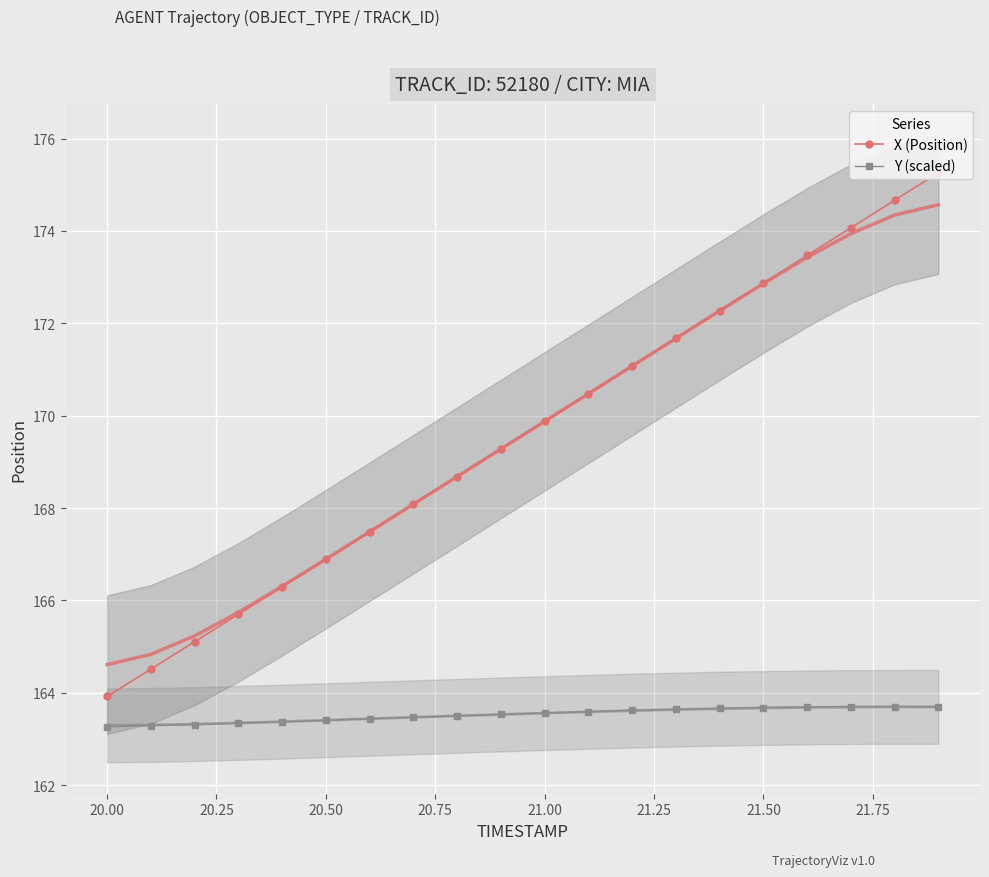

What is the maximum value for Y (scaled)?

163.7